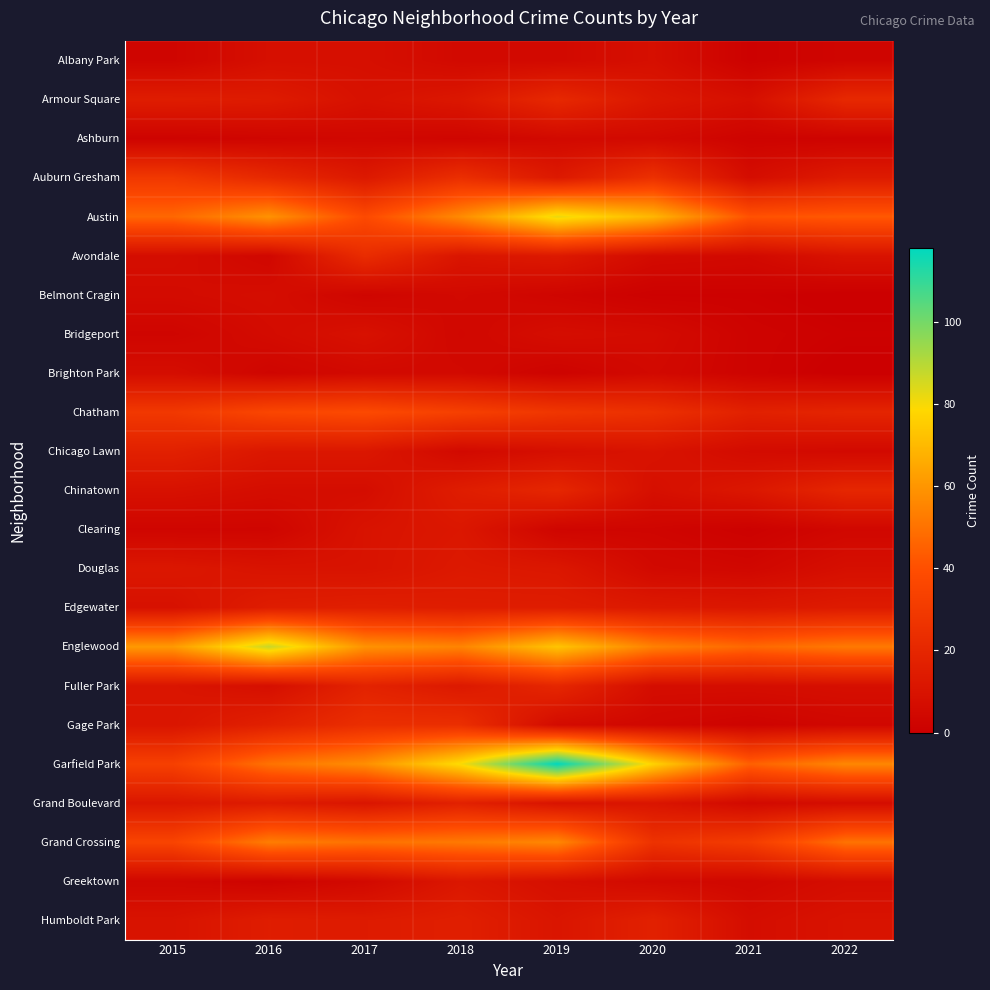

Rank the series at 2019 from lowest to highest value.

Brighton Park, Belmont Cragin, Clearing, Albany Park, Ashburn, Gage Park, Bridgeport, Chicago Lawn, Greektown, Grand Boulevard, Humboldt Park, Douglas, Auburn Gresham, Avondale, Edgewater, Chinatown, Fuller Park, Armour Square, Chatham, Grand Crossing, Englewood, Austin, Garfield Park